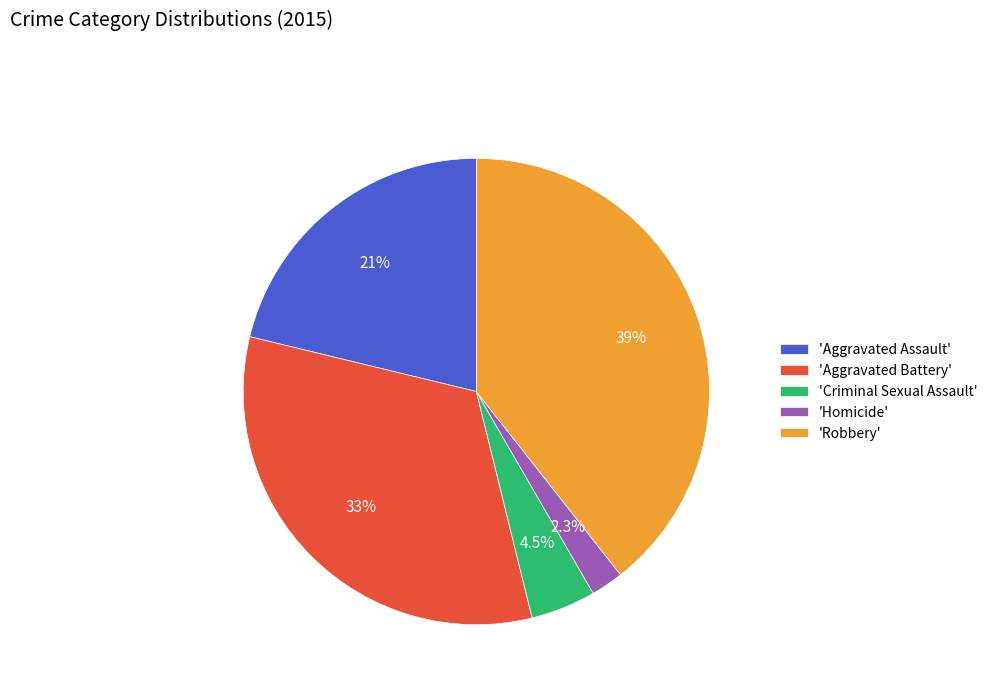

Approximately how many times larger is the value at 'Criminal Sexual Assault' compared to 'Homicide'?

2.0